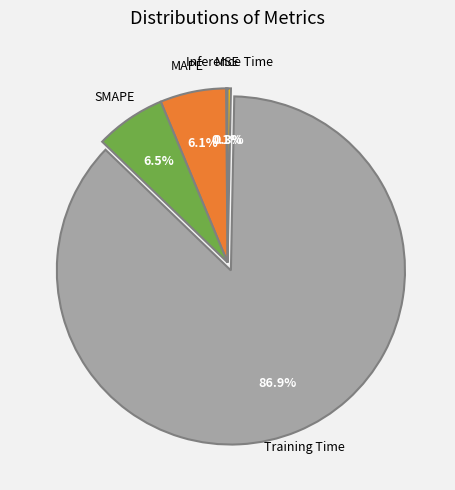

Is there a majority slice in this chart?

Yes